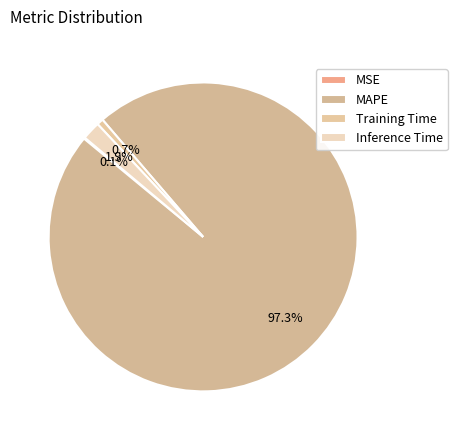

Rank the categories by value from lowest to highest.

MSE, Training Time, Inference Time, MAPE